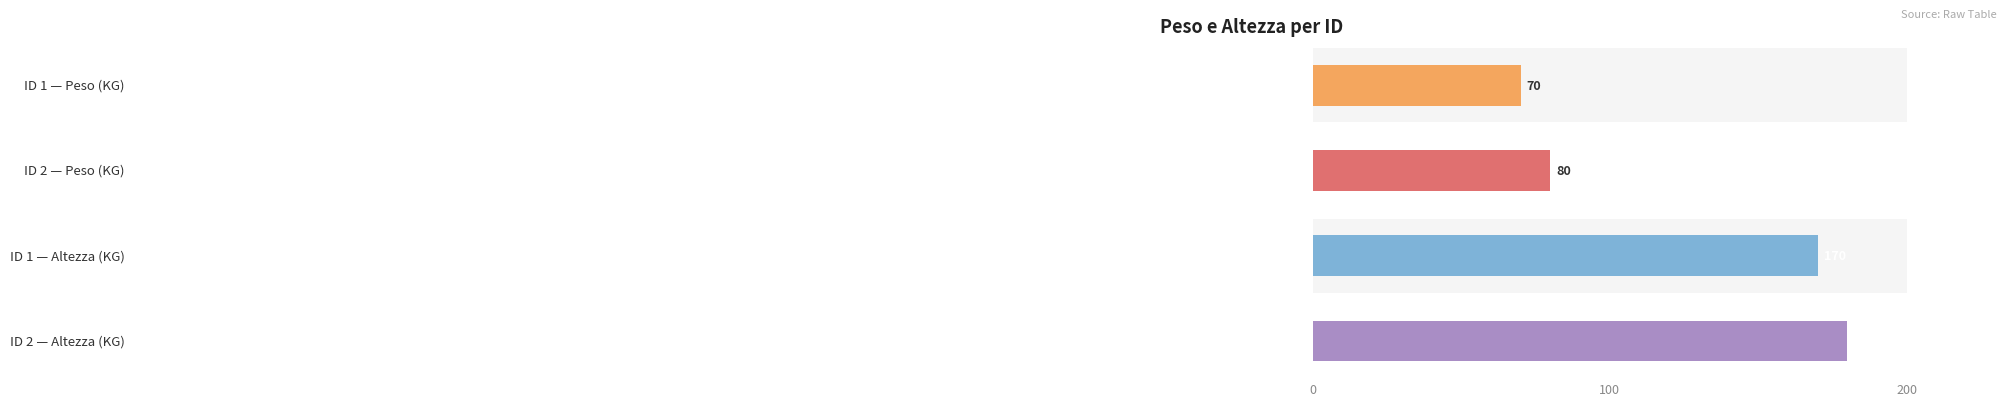

The Altezza (KG) series shows 81 at ID 1. True or false?

False